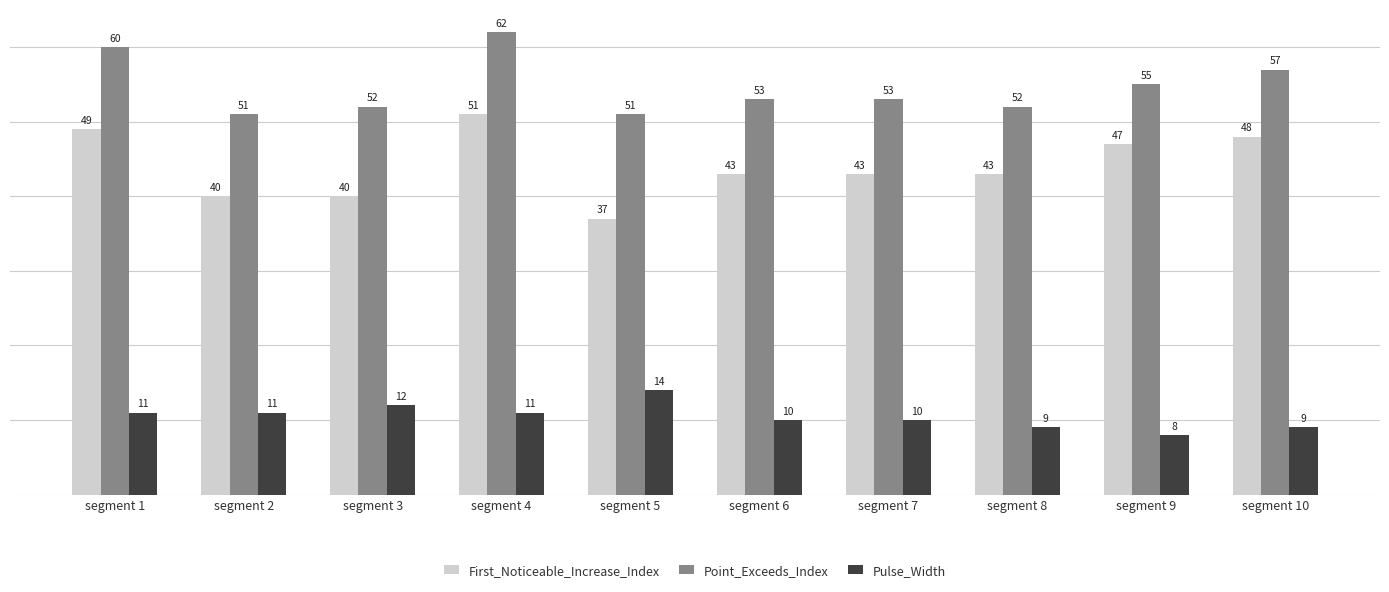

Where is Point_Exceeds_Index nearest to the value 56?

segment 9